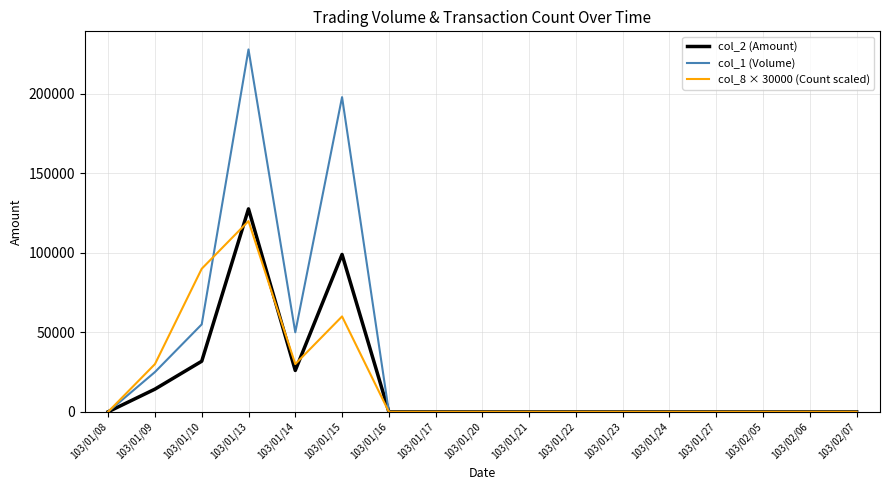

How many col_8 × 30000 (Count scaled) values are between 0 and 30000?

14